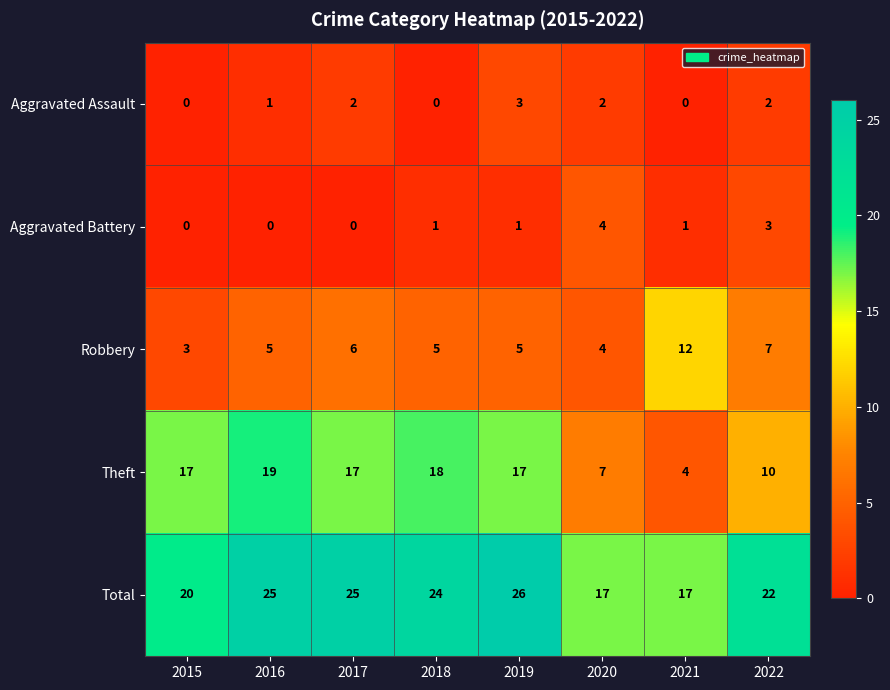

What is the difference between the maximum and minimum values in the Robbery series?

9